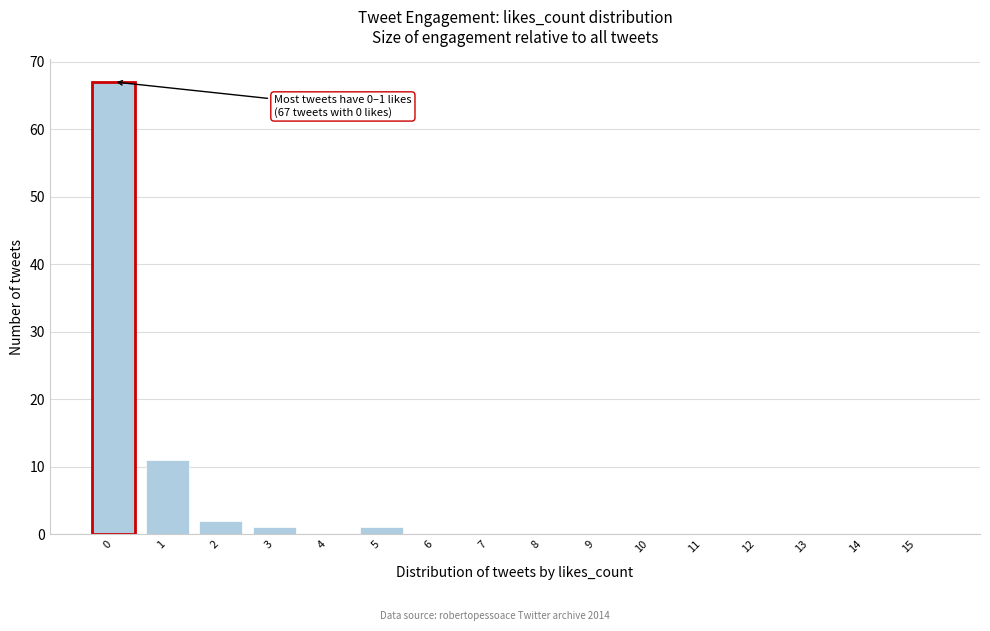

Reading left to right, extract all data points from this chart.

0=67	1=11	2=2	3=1	4=0	5=1	6=0	7=0	8=0	9=0	10=0	11=0	12=0	13=0	14=0	15=0